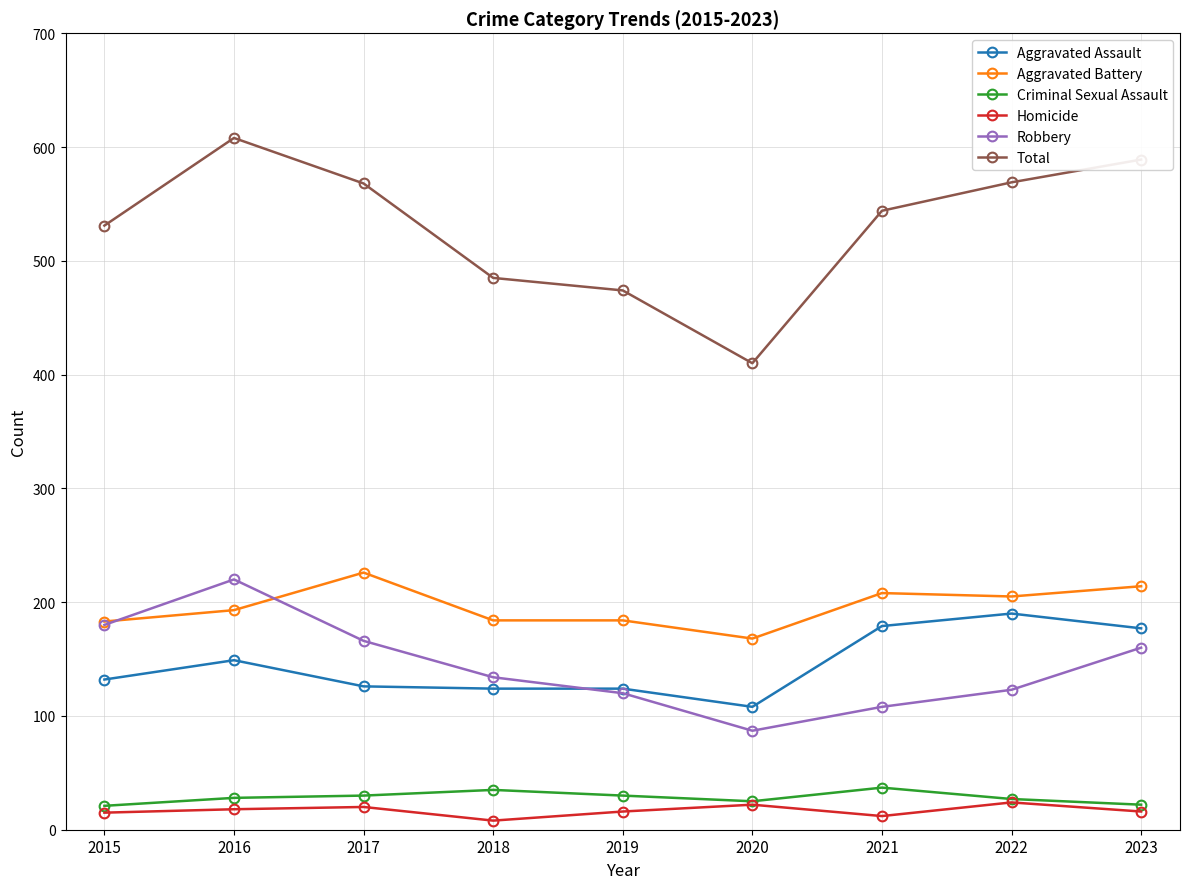

True or false: Criminal Sexual Assault has more than 0 interior local peaks.

True